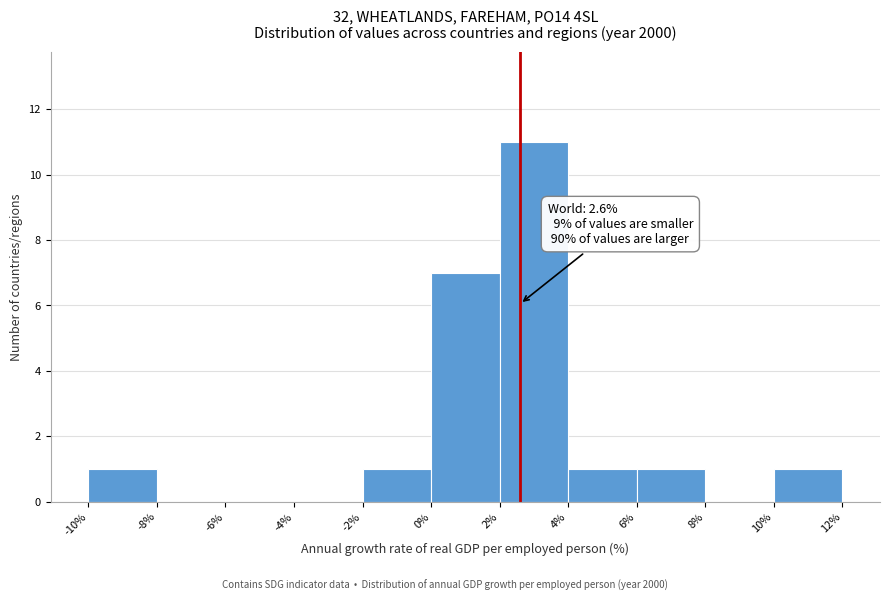

Over which range of the x-axis is the bar tallest?

2% to 4%